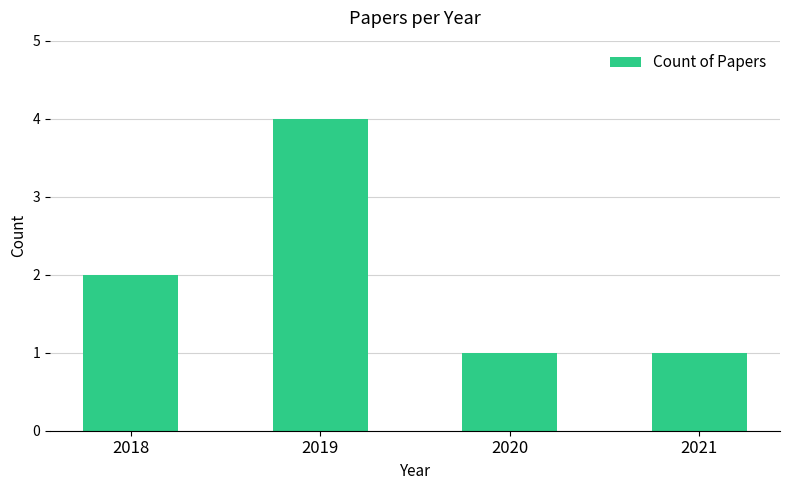

Read the value at 2018.

2